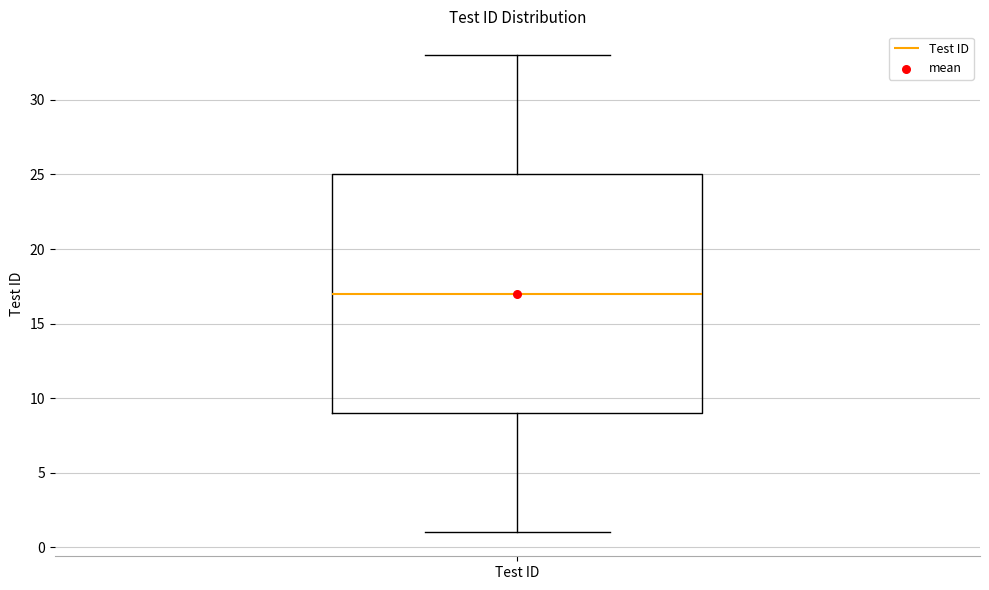

Where does the median line of the box for Test ID sit on the y-axis? The values are not printed on the chart, so give them approximately, as read against the axis.

17